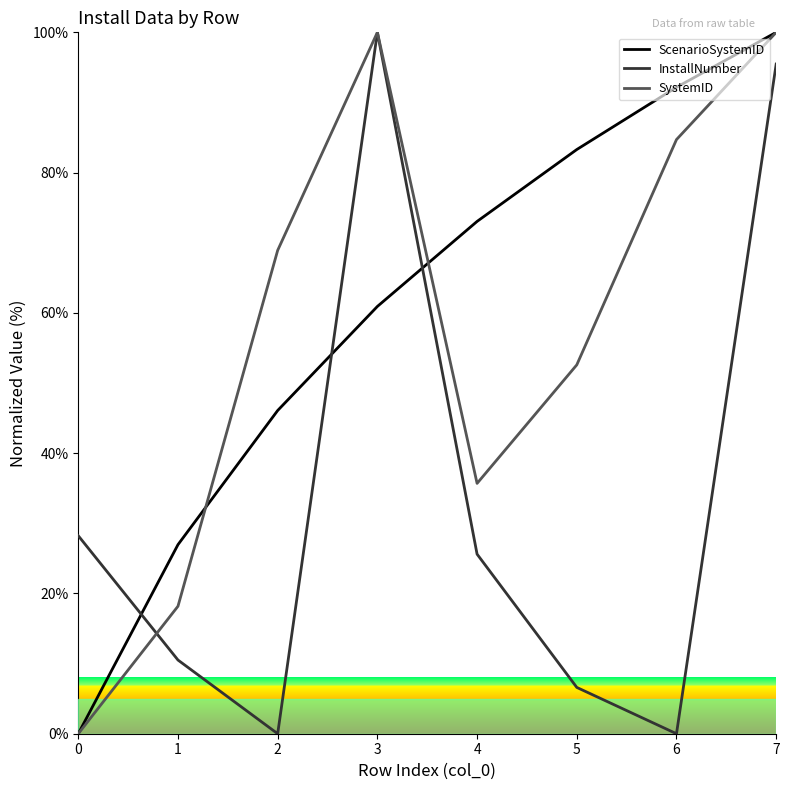

What is the maximum value shown in the chart?

100.0